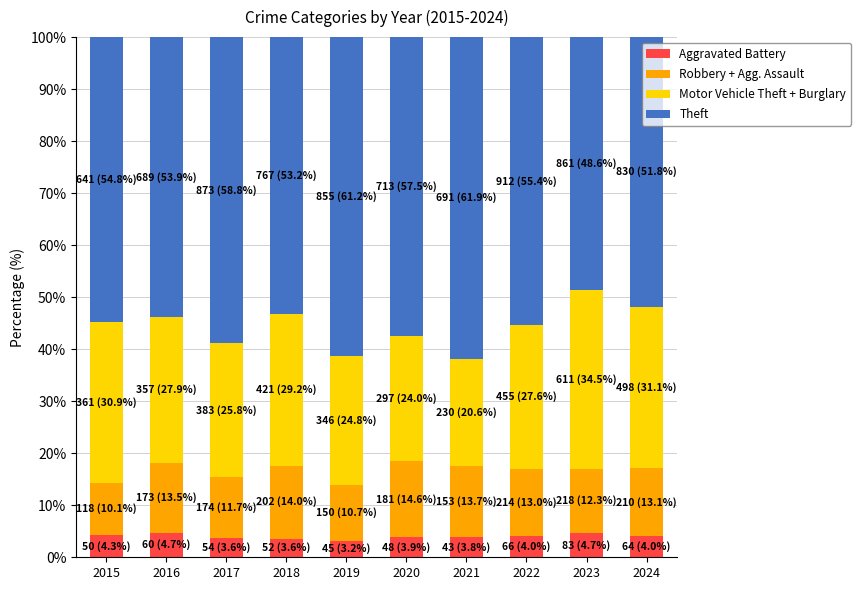

What is the sum of all Aggravated Battery values?

39.8